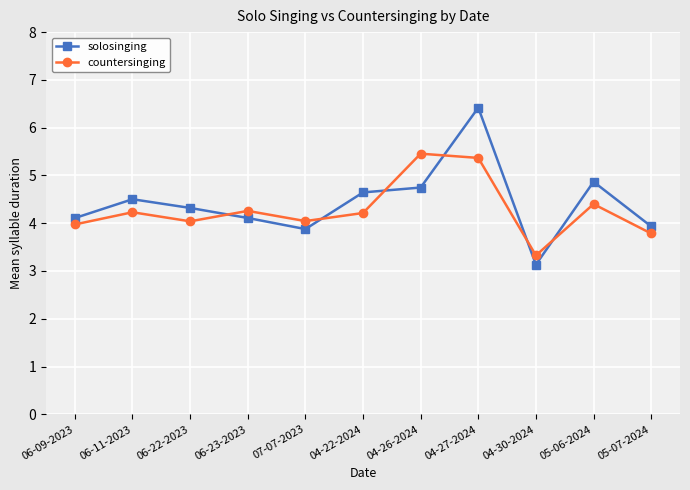

Which category has the highest value across all series?

04-27-2024